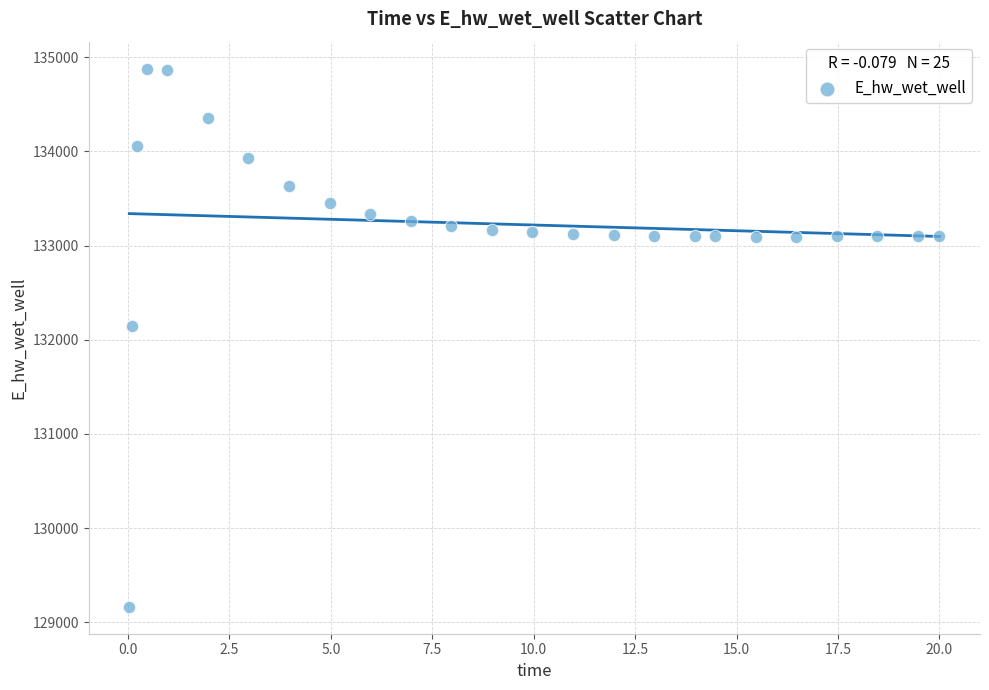

What Y value in the scatter plot is closest to 132021?

132146.5